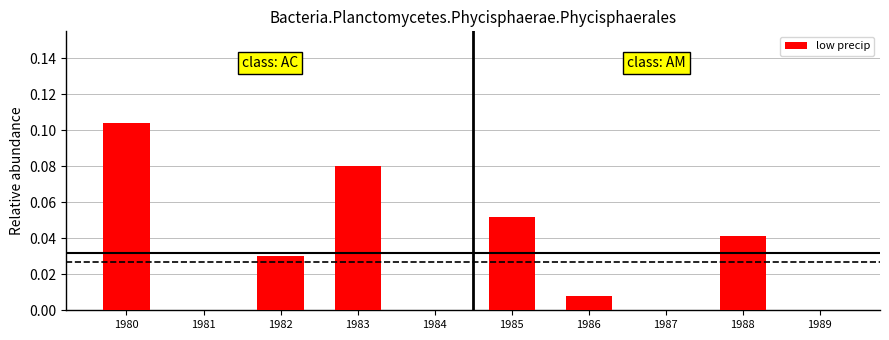

What is the change in value from 1981 to 1983?

+0.1